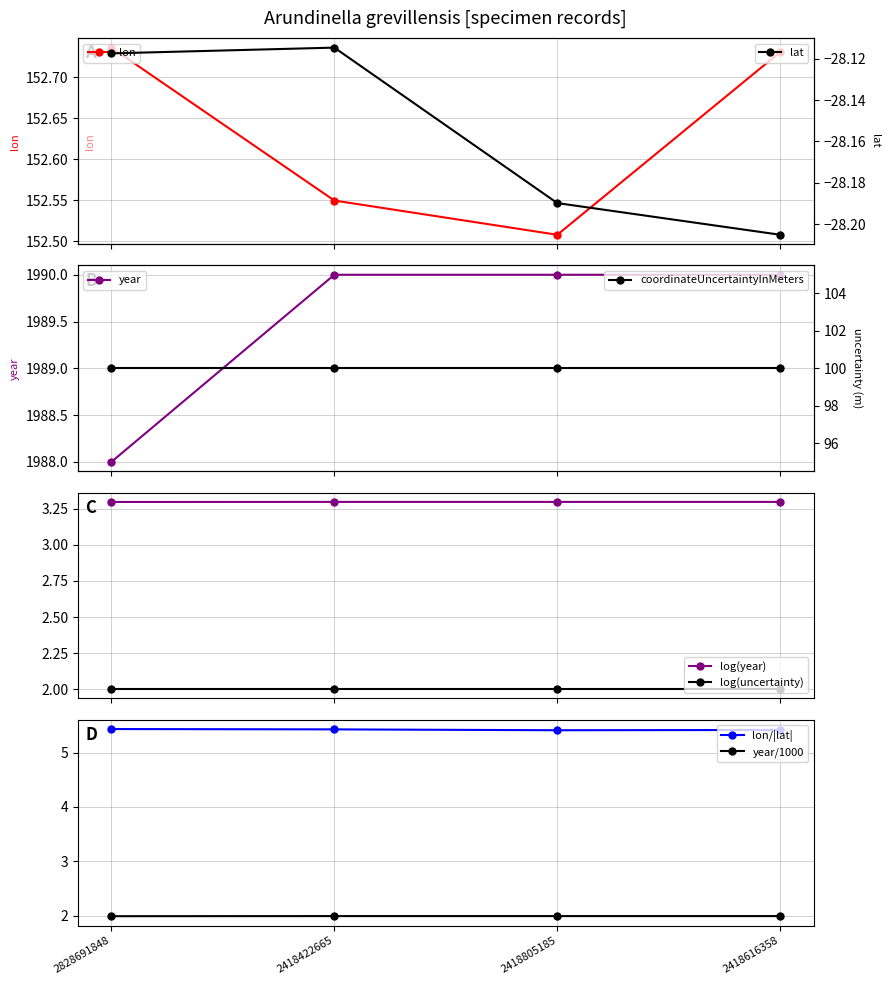

What is the total value across all series at 2418422665?

2114.4